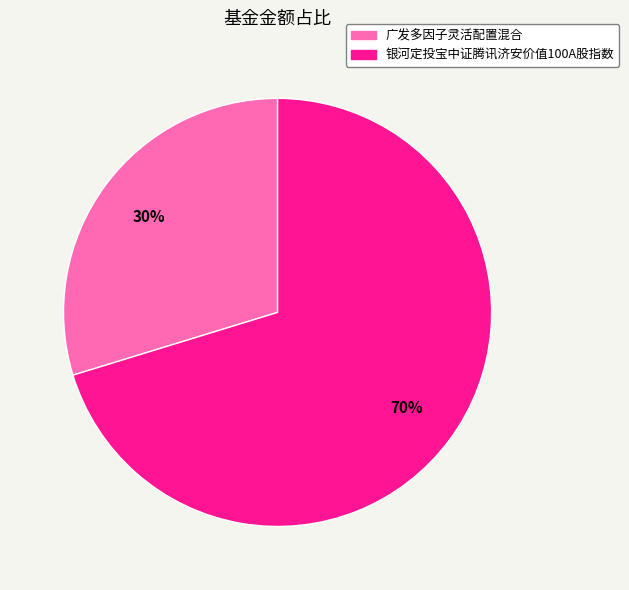

How many segments does this pie chart have?

2